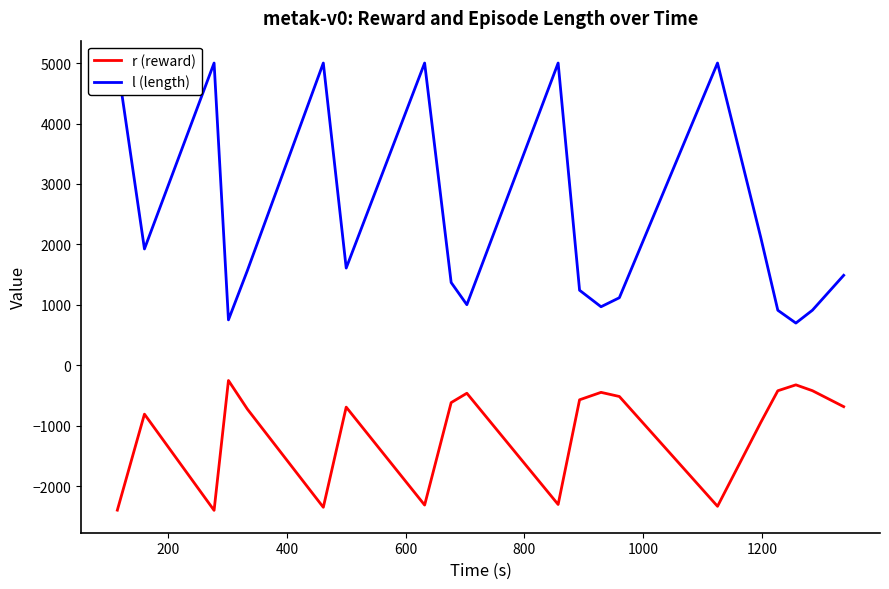

What is the minimum value for r (reward)?

-2399.4